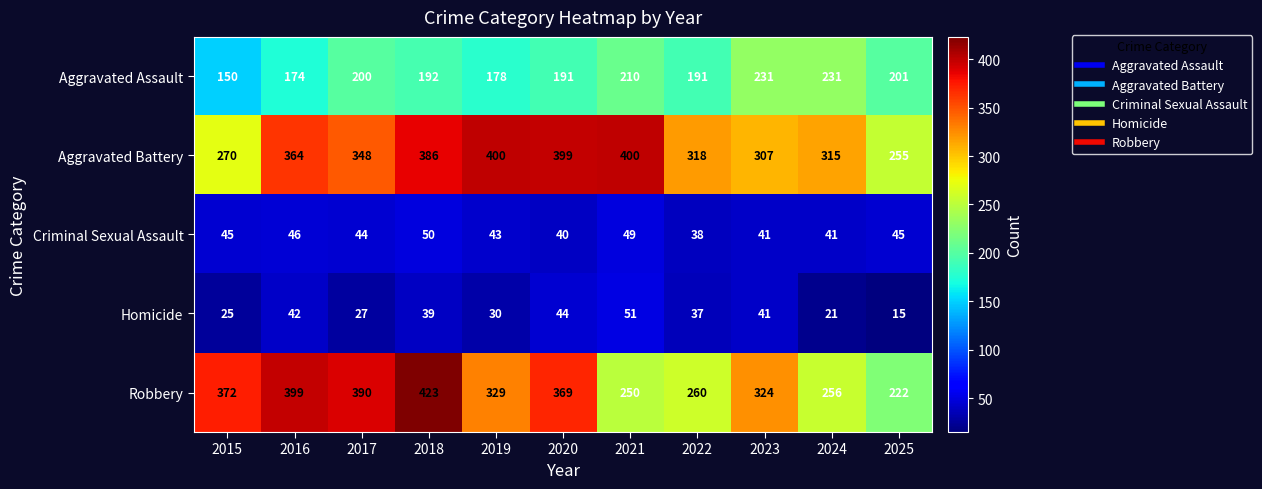

What is the highest value of the Aggravated Assault series?

231